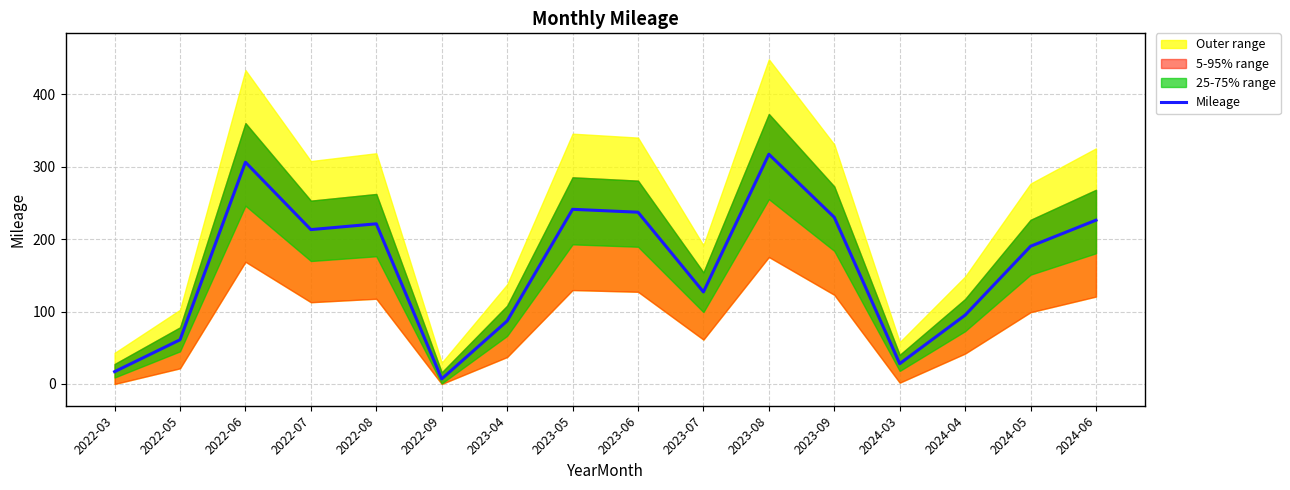

At which label is the value closest to 162?

2024-05